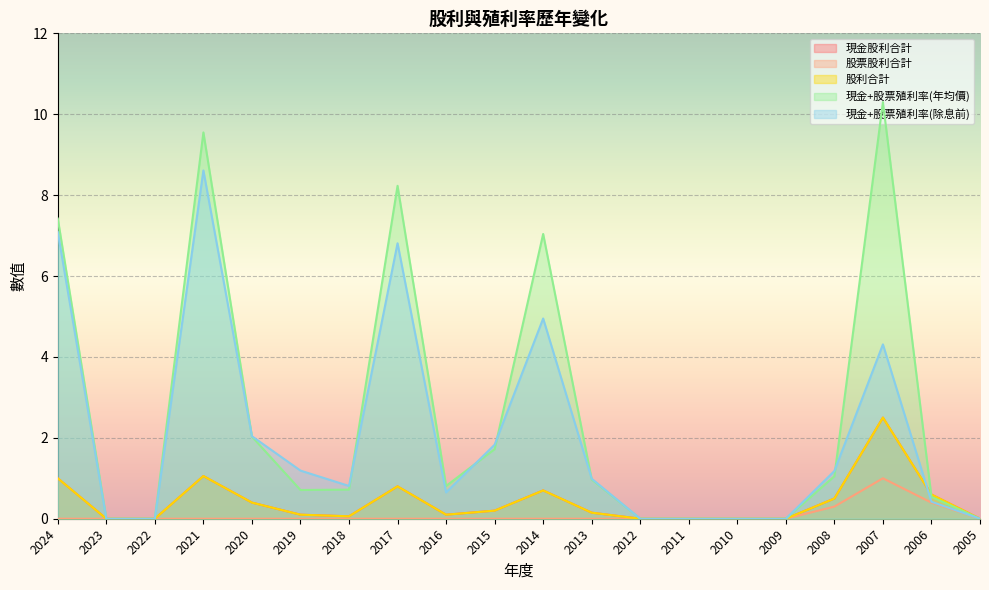

What is the difference between the maximum and second lowest values in the 股票股利合計 series?

1.0